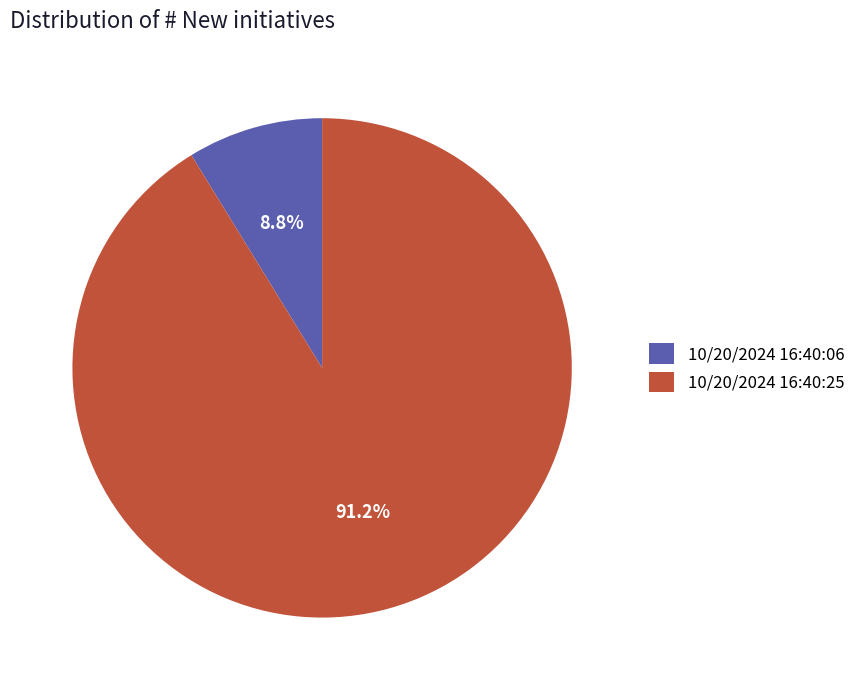

To the nearest percent, what percentage of the pie is 10/20/2024 16:40:06?

9%